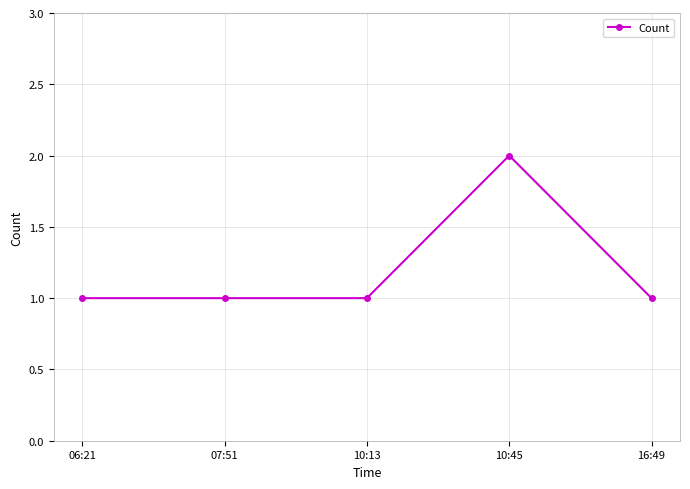

Which category has the highest value across all series?

10:45